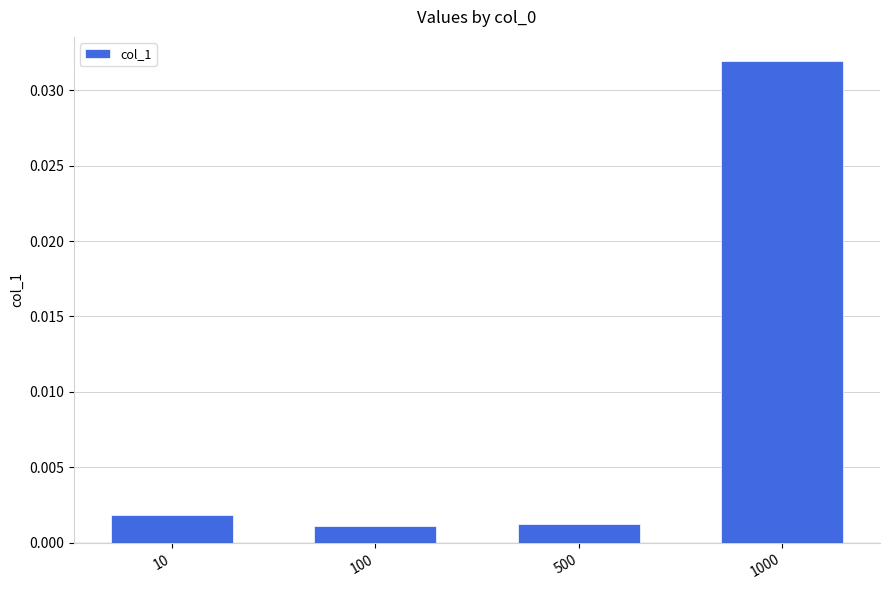

Which has a higher value, 1000 or 100?

1000